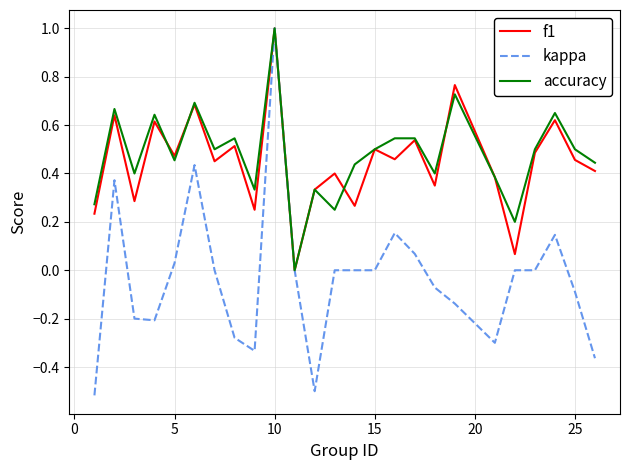

What is the greatest value displayed?

1.0